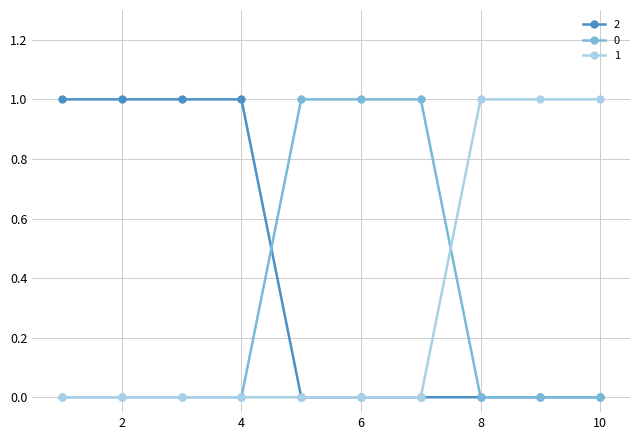

Reading left to right, what are all the values shown in this chart?

2: 1	1	1	1	0	0	0	0	0	0
0: 0	0	0	0	1	1	1	0	0	0
1: 0	0	0	0	0	0	0	1	1	1